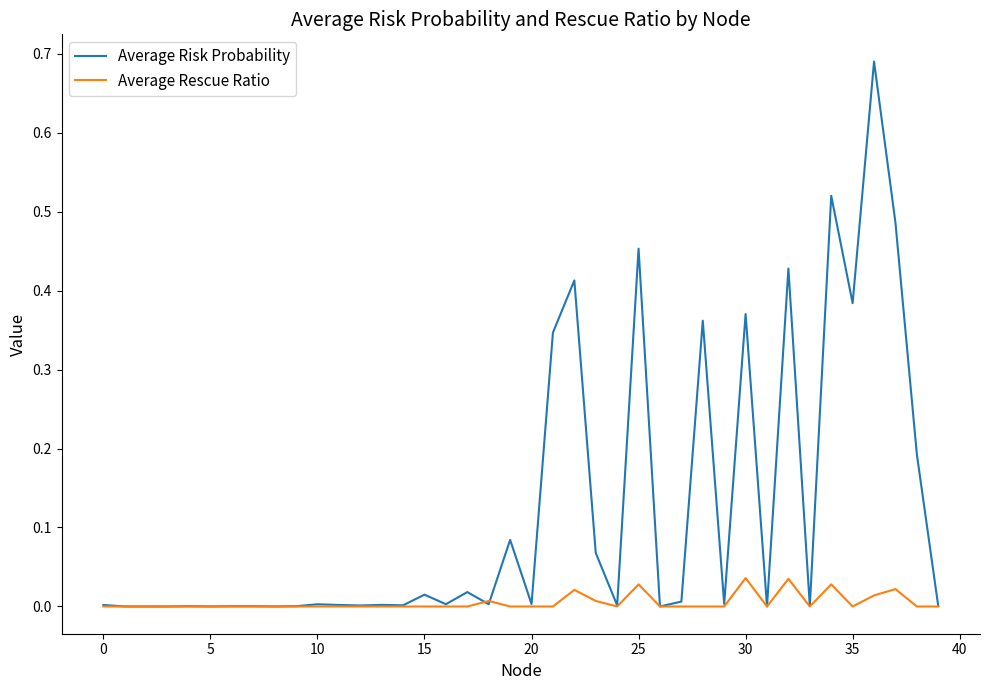

Rank the series by their average value, from lowest to highest.

Average Rescue Ratio, Average Risk Probability